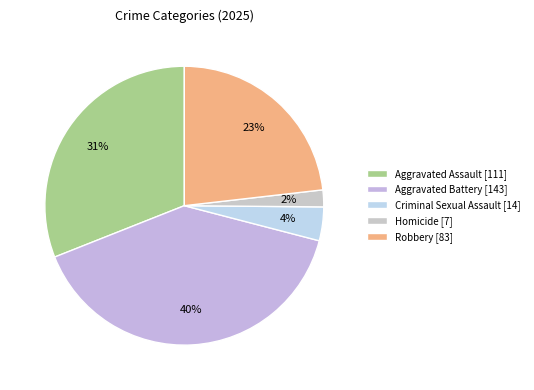

Count the number of slices in the pie.

5